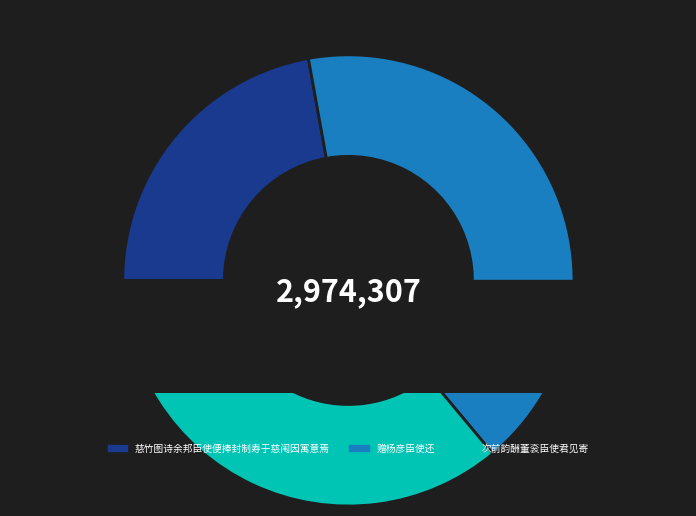

How many segments does this pie chart have?

3